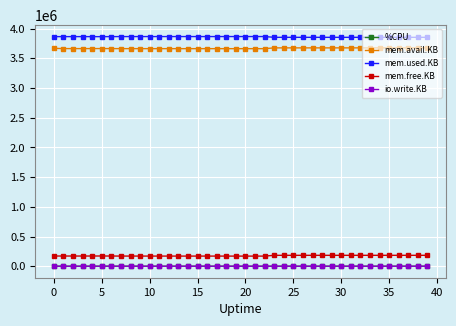

What is the difference between the maximum and minimum values in the io.write.KB series?

32.0